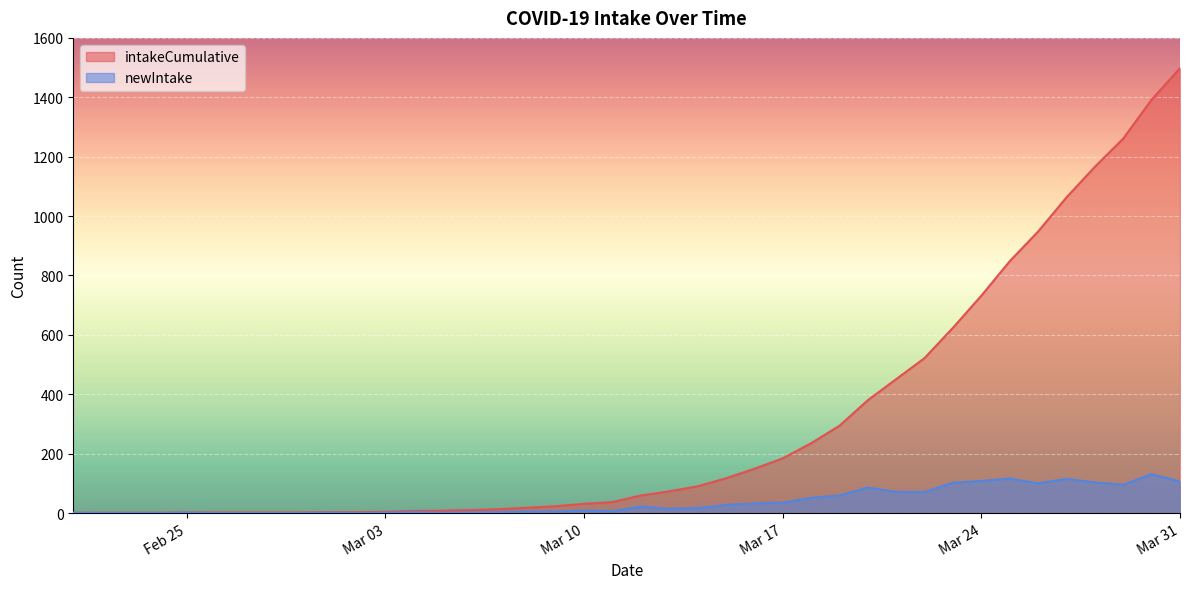

At which category does the chart reach its minimum across all series?

2020-02-22